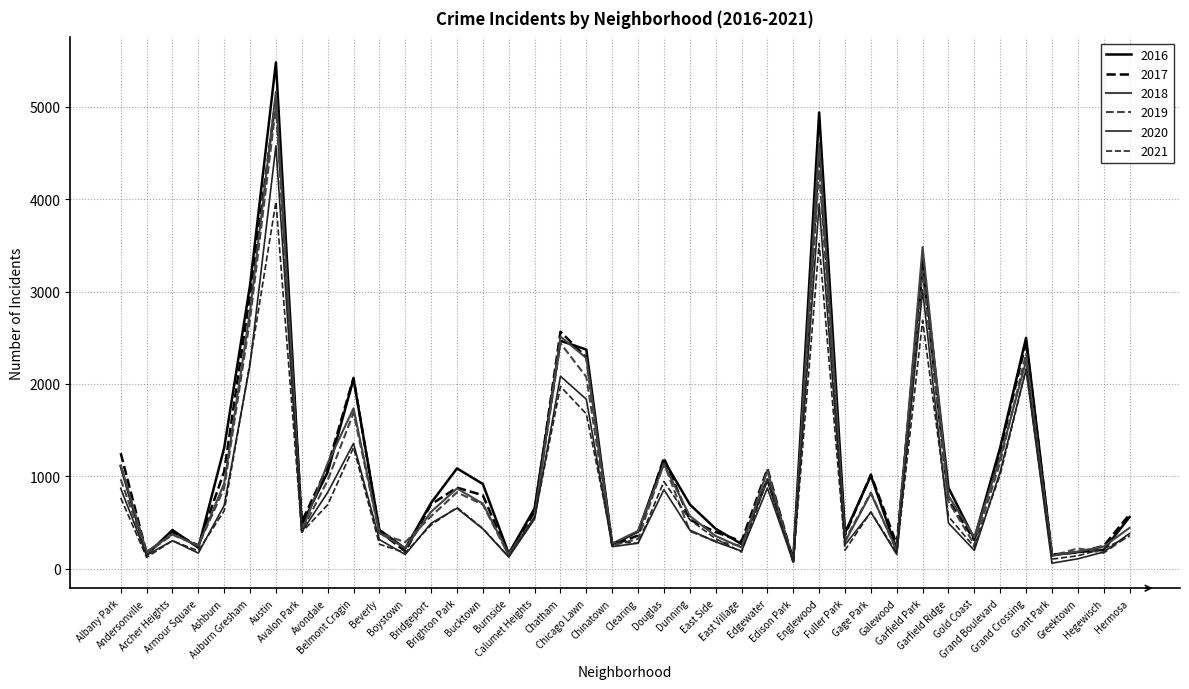

Which series has the largest range (max minus min)?

2016